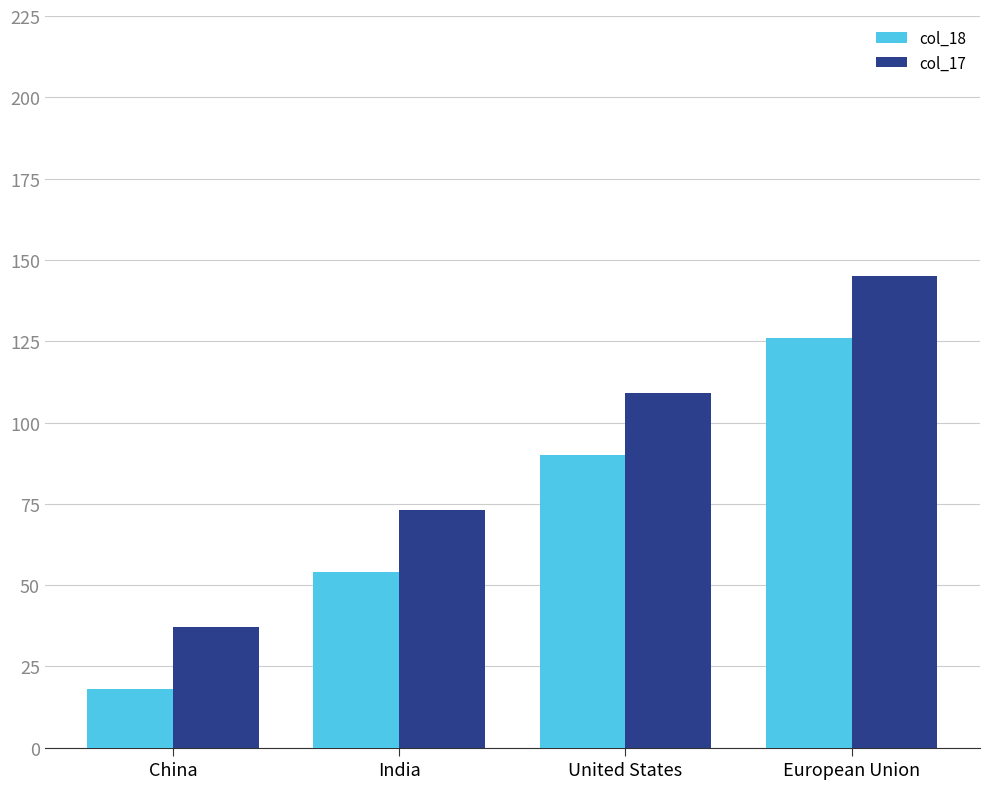

At how many categories does at least one series exceed 67?

3